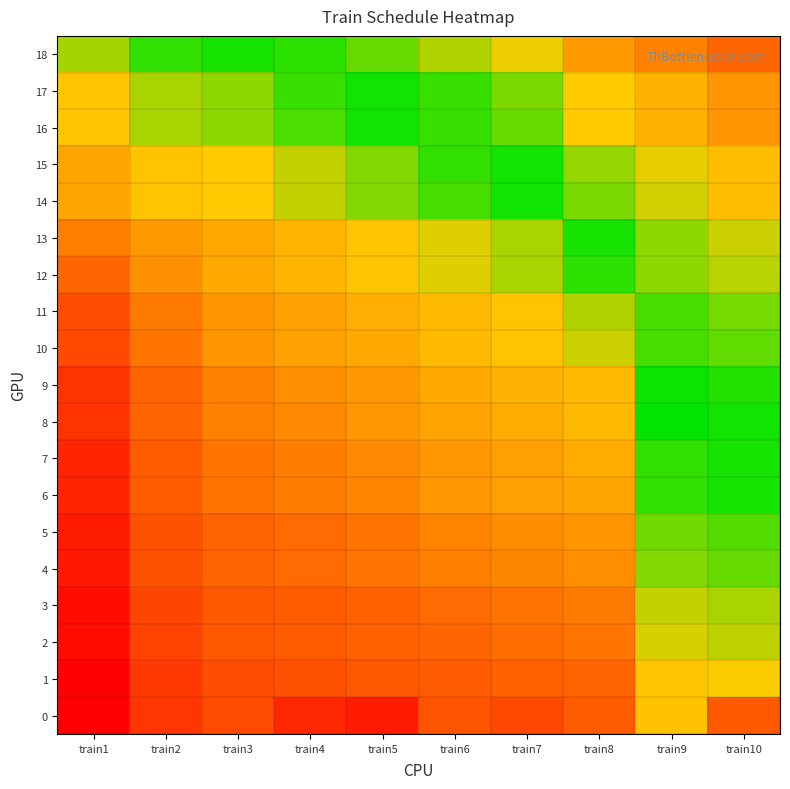

Which series has the largest total across all categories?

18